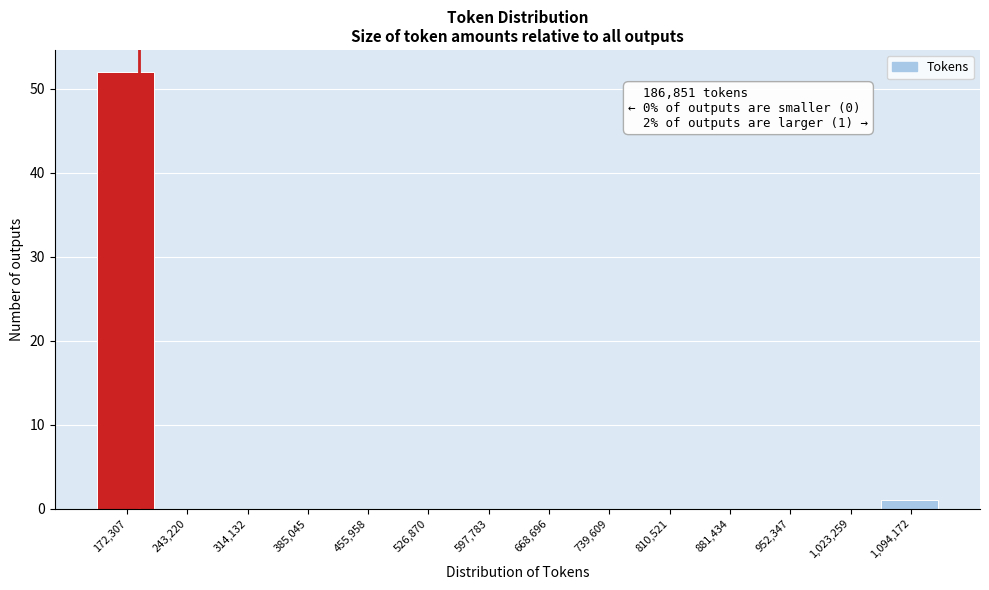

Which range on the x-axis has the tallest bar?

140000 to 210000